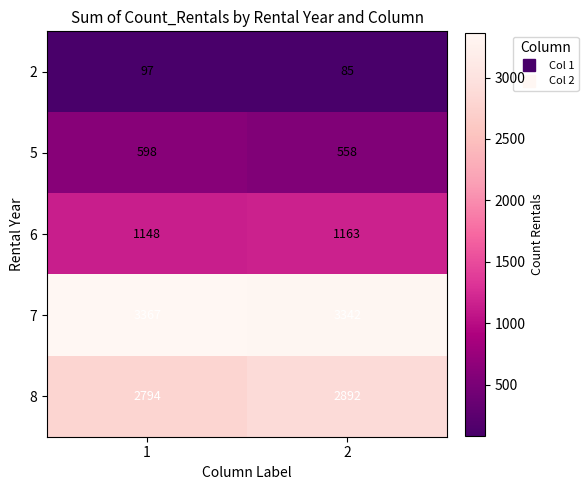

Between 1 and 2, which series saw the biggest shift?

8